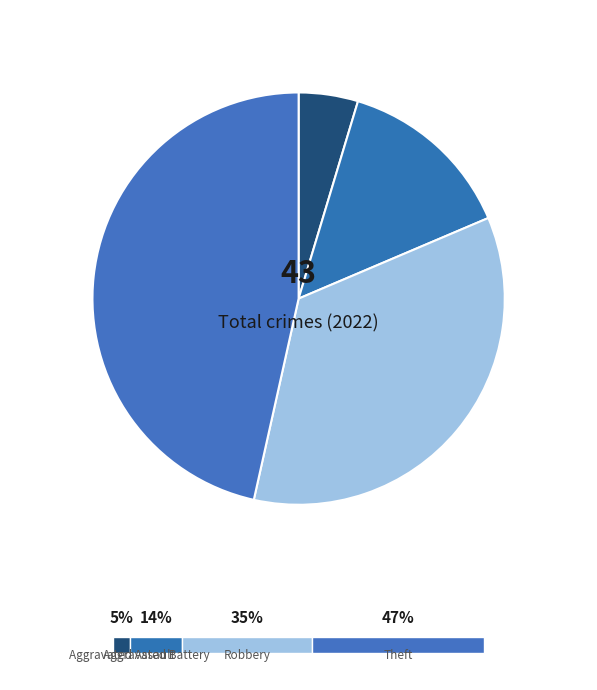

Is the sum of Aggravated Assault and Robbery greater than half?

No